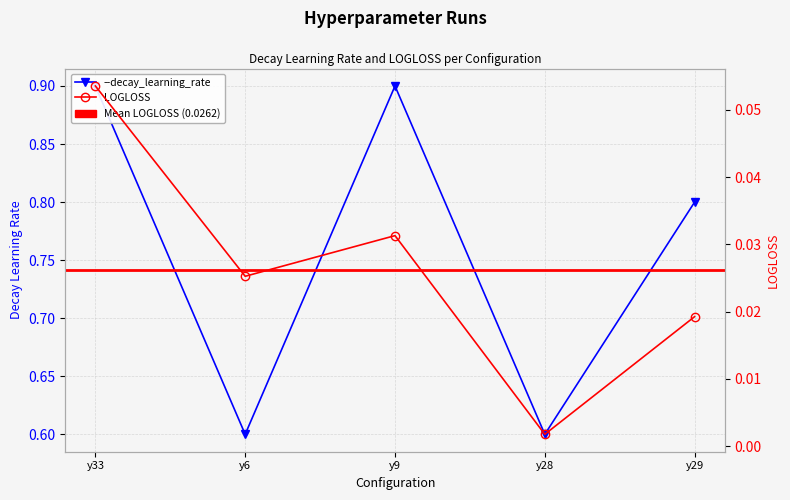

What is the average value of the --decay_learning_rate series?

0.8